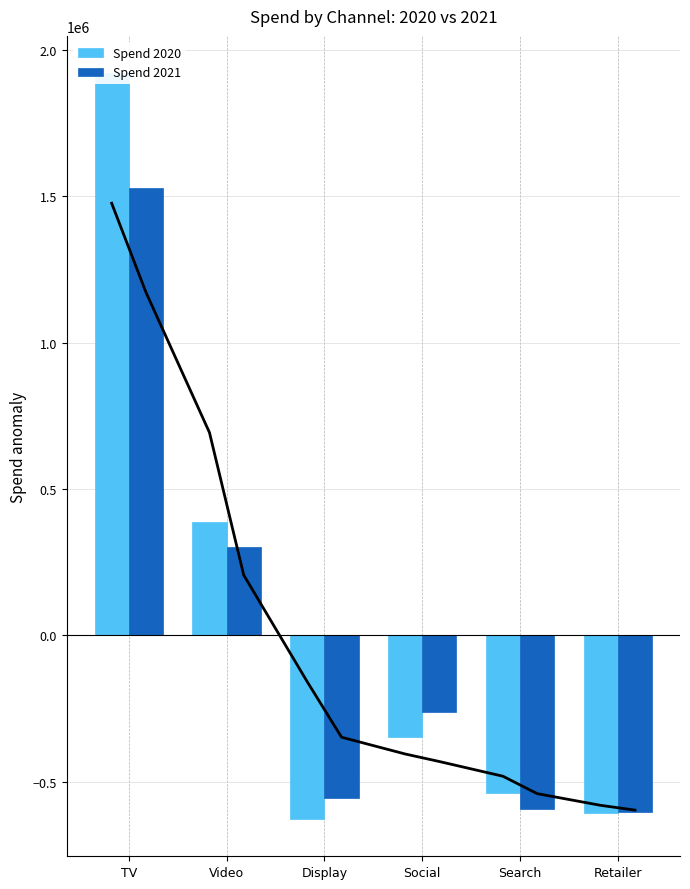

How many groups of bars are there?

6